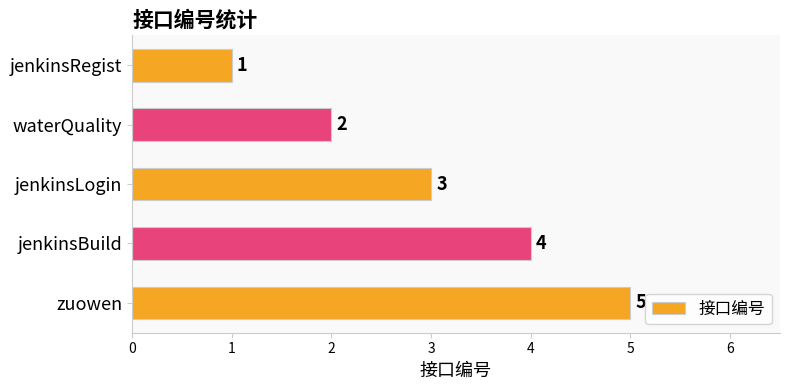

How many values are below 3?

2